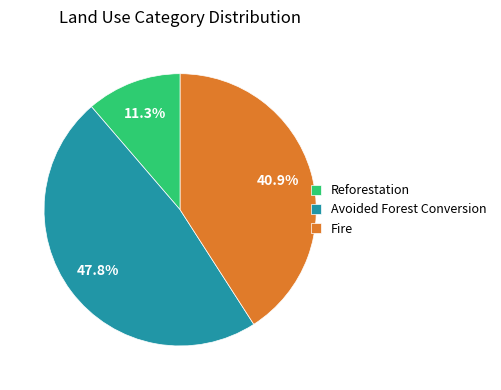

Do Fire and Avoided Forest Conversion together represent more than half of the pie?

Yes